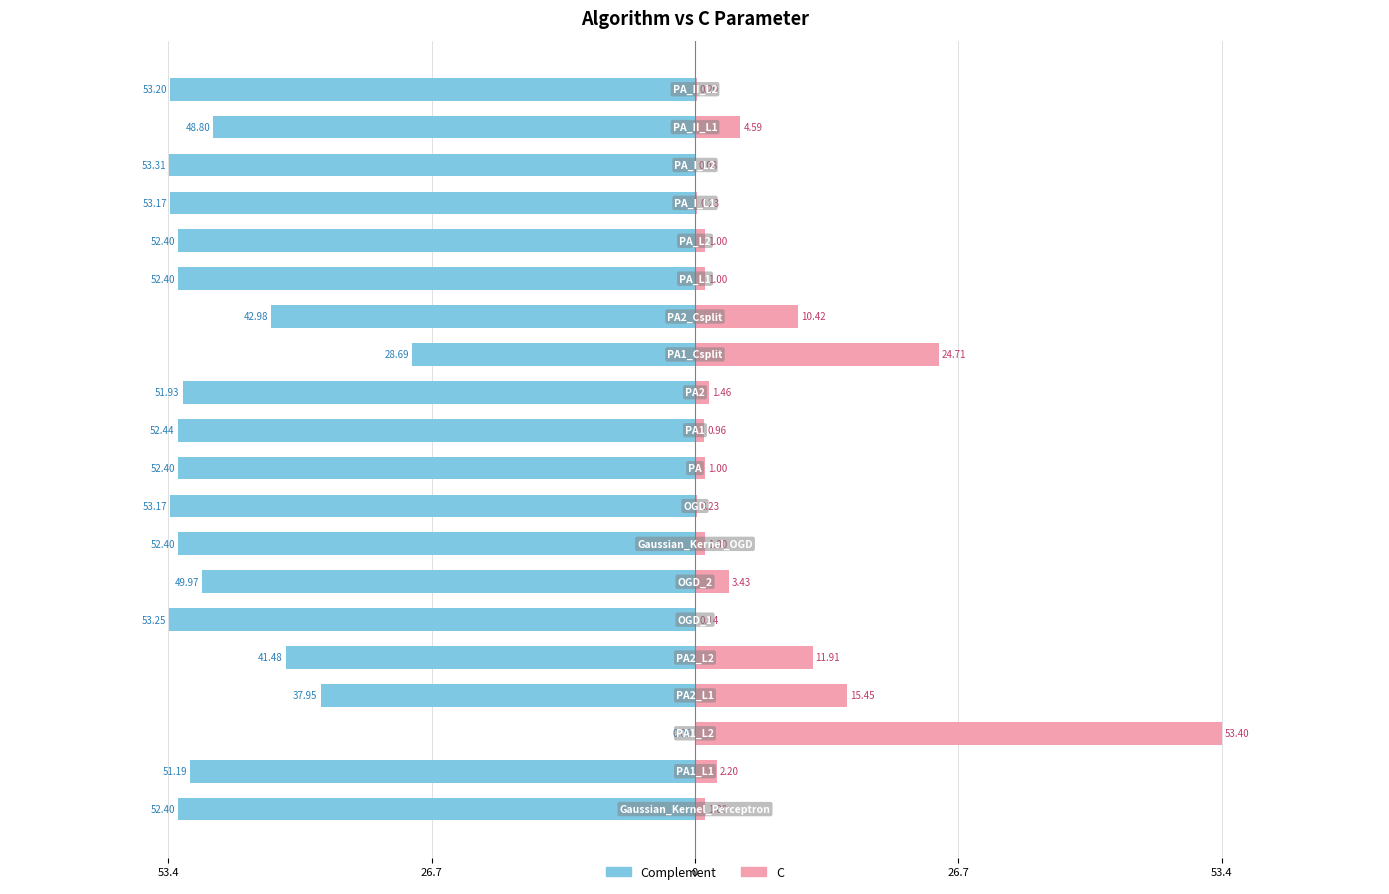

What are all the series names shown in the legend?

Left (complement), C